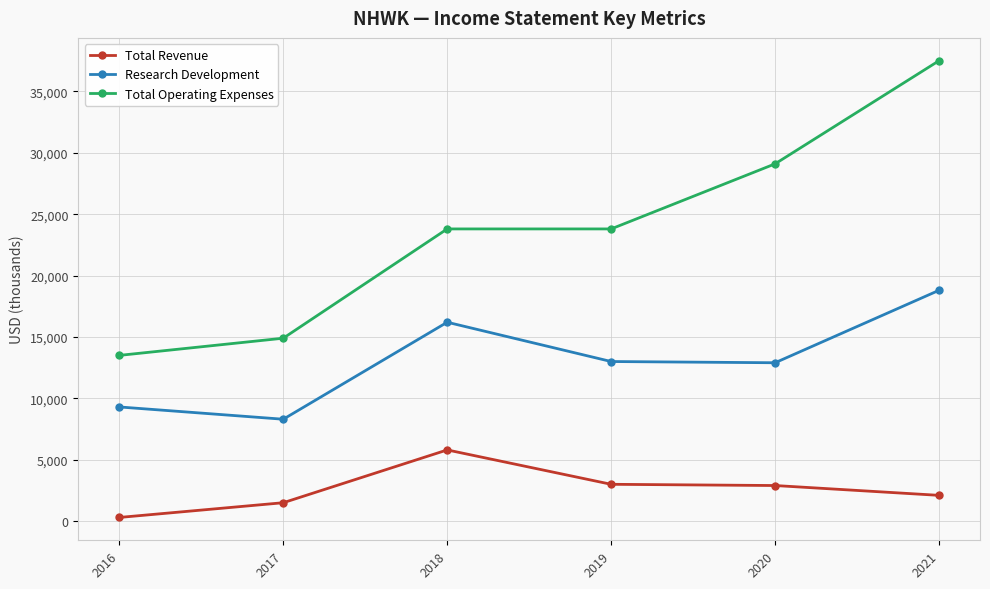

What is the maximum value for Total Revenue?

5800